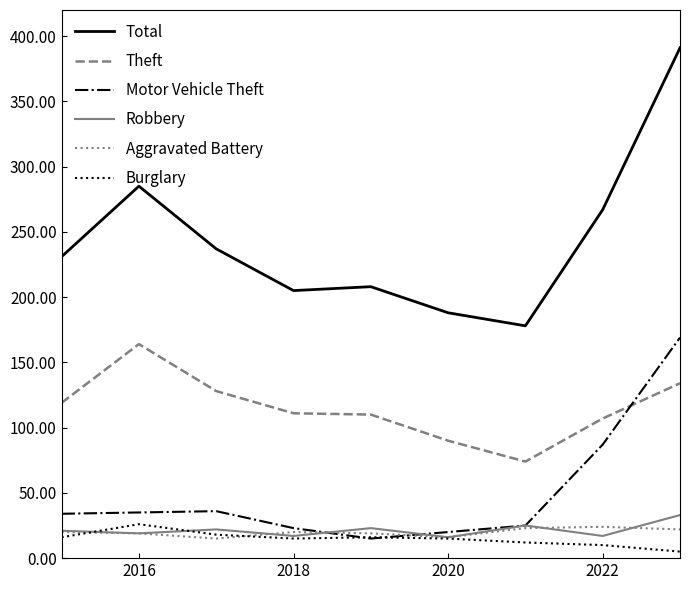

Which series has the largest range (max minus min)?

Total